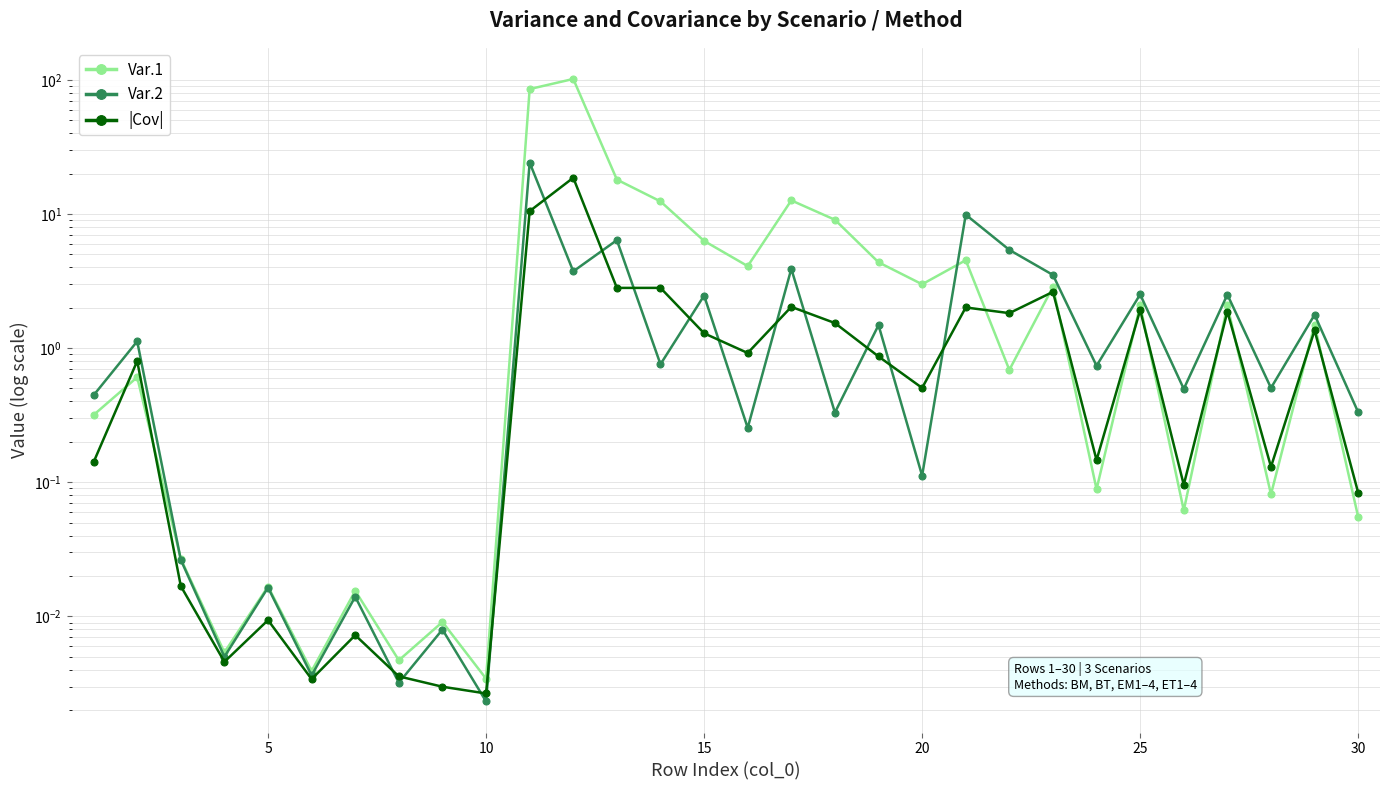

True or false: Var.1 has more than 2 interior local peaks.

True